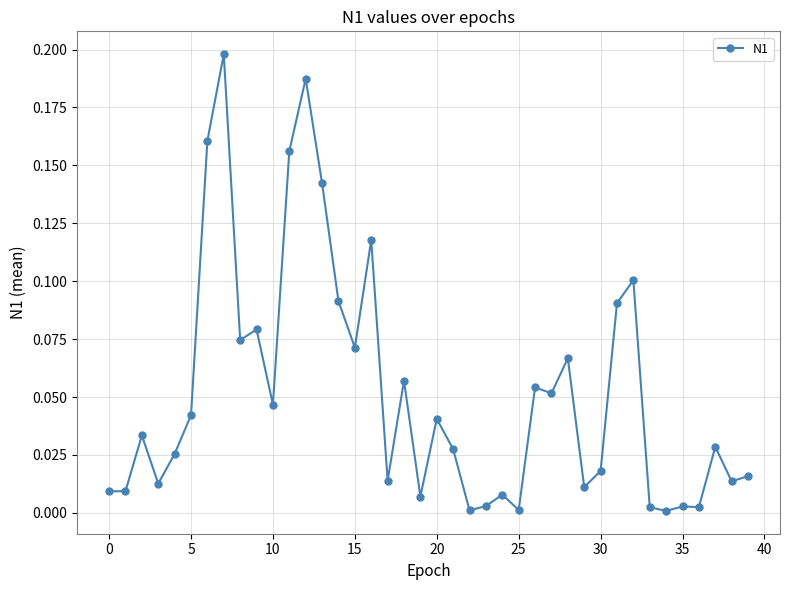

What is the sum of all values?

2.1